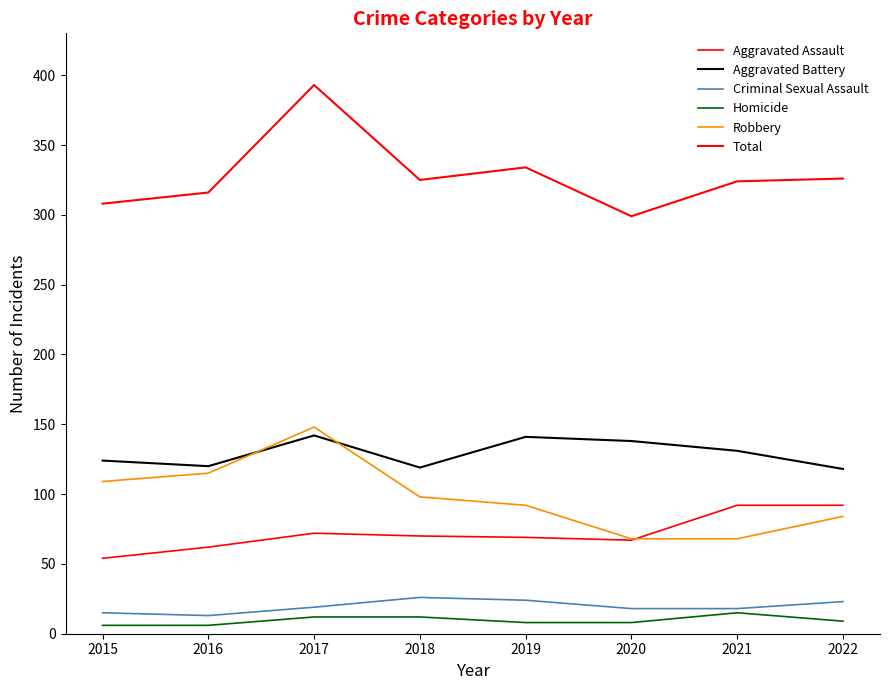

At which category does Total reach its first local peak?

2017